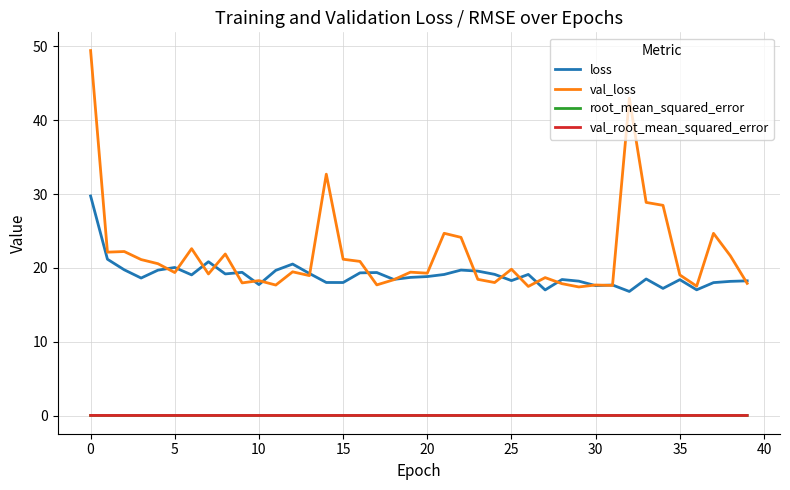

What is the highest value of the val_loss series?

49.4